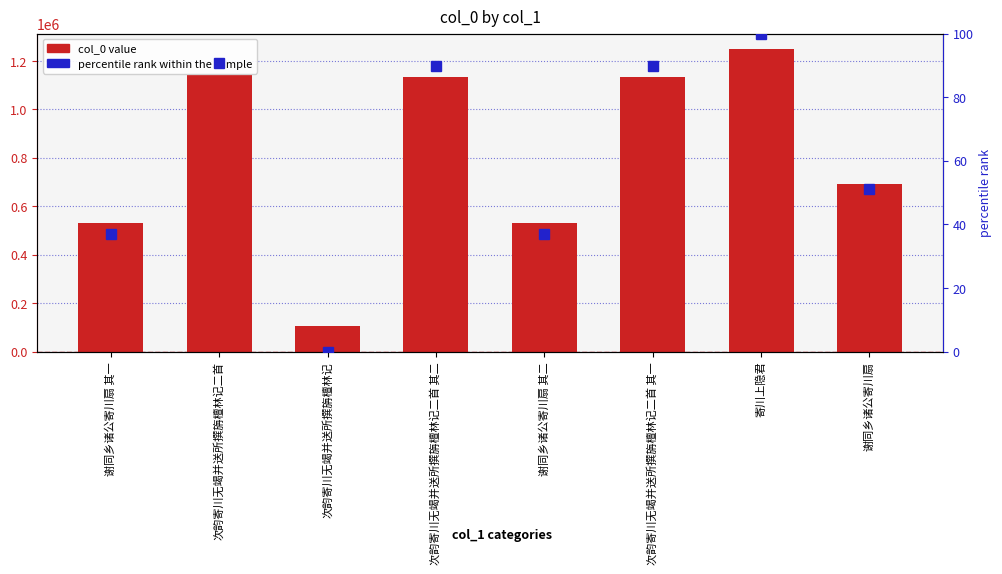

Which category has the highest value across all series?

寄川上隐君